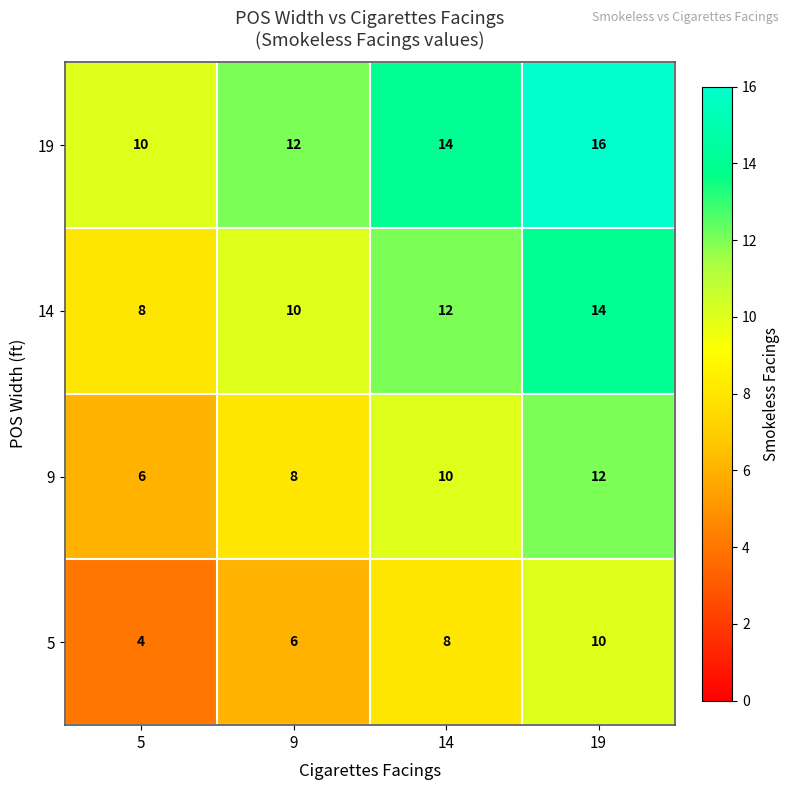

What is the greatest value displayed?

16